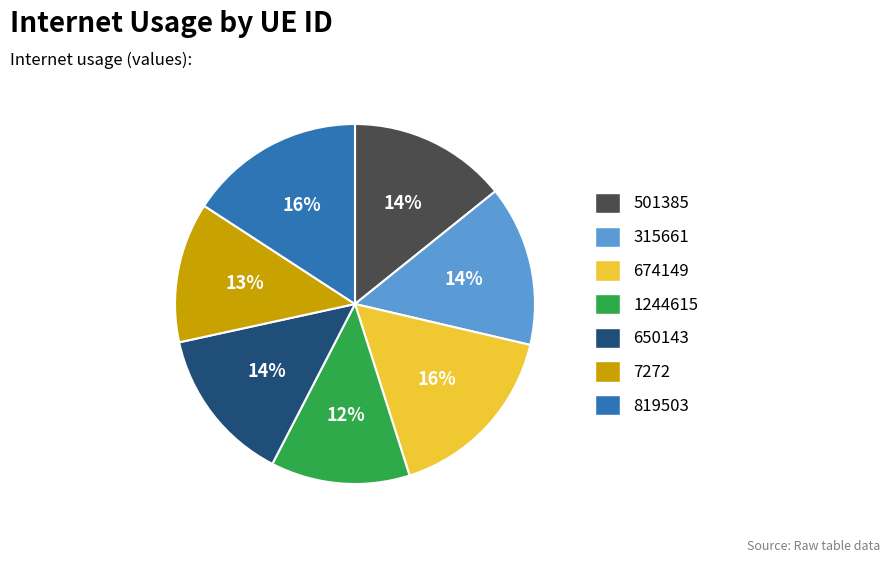

How many slices are in this pie chart?

7